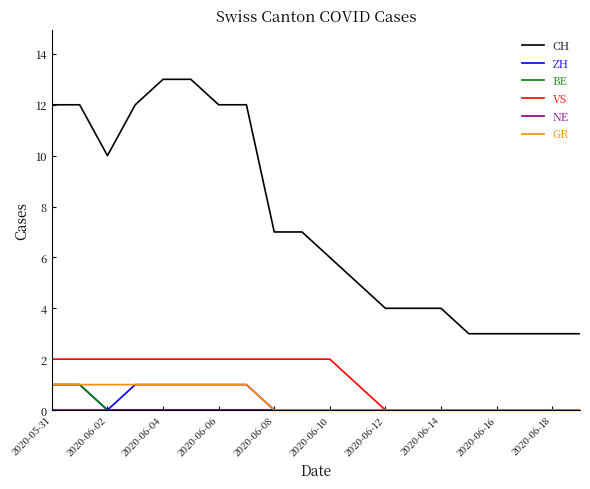

Which series has the largest range (max minus min)?

CH